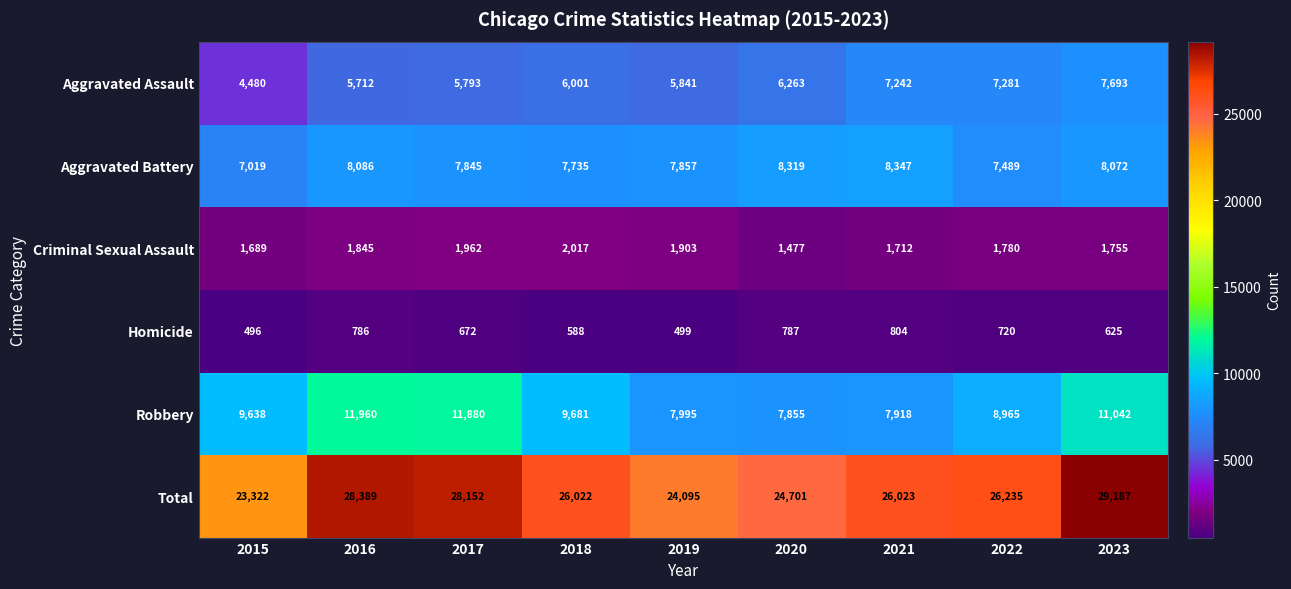

What is the sum of all Aggravated Battery values?

70769